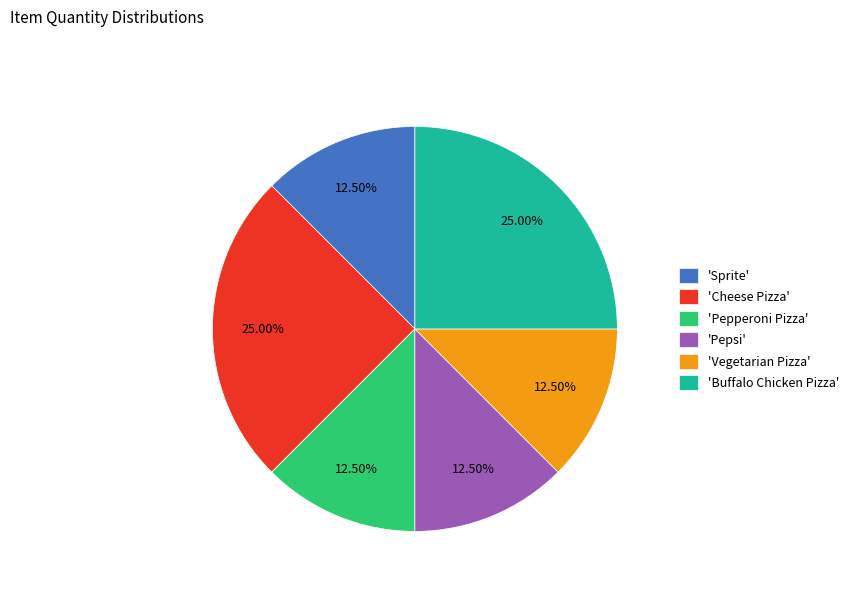

Which has a higher value, 'Buffalo Chicken Pizza' or 'Pepperoni Pizza'?

'Buffalo Chicken Pizza'